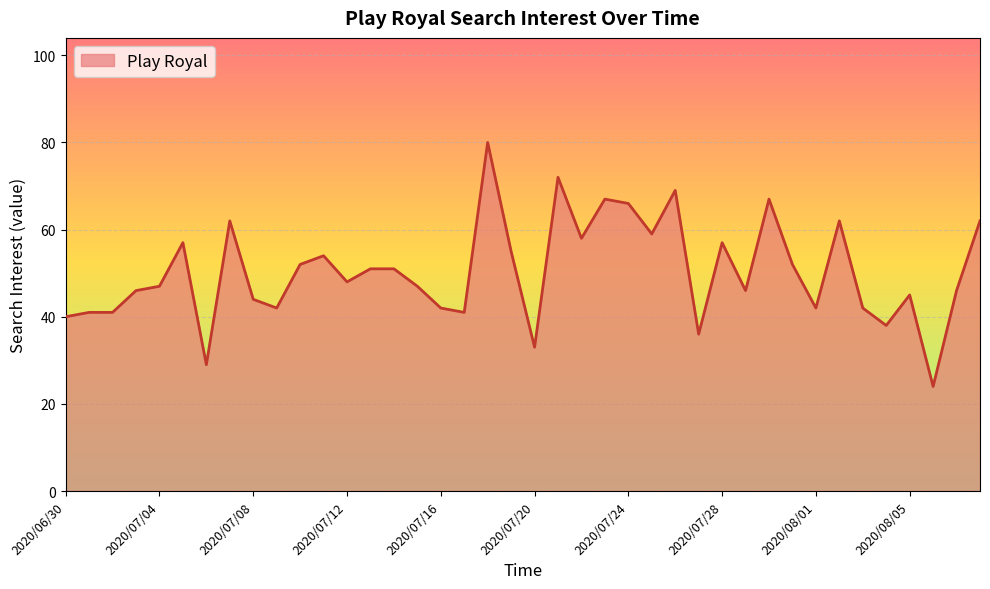

What is the greatest value displayed?

80